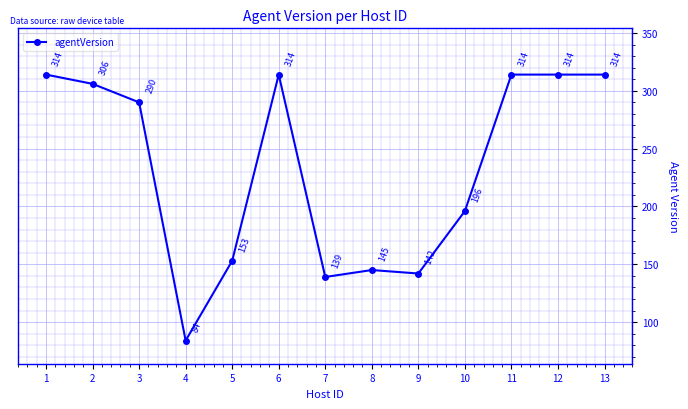

What is the value of the 12th point from the left?

314